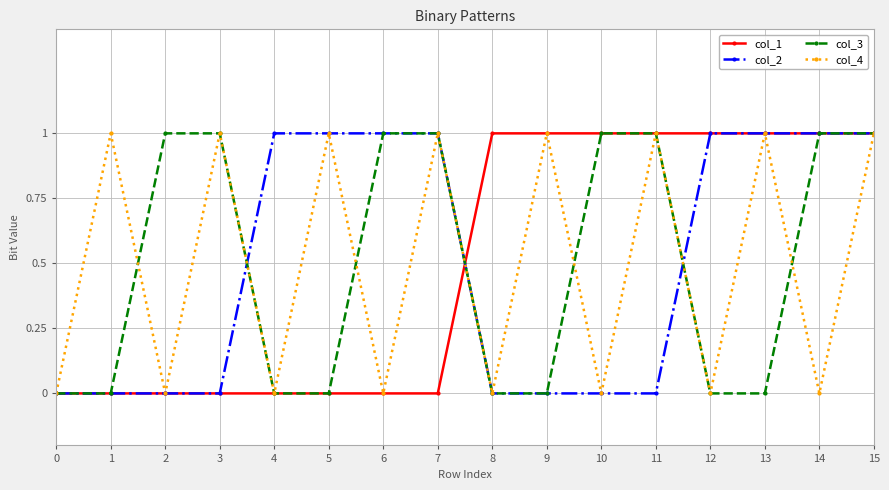

True or false: col_4 and col_1 intersect in this chart.

True